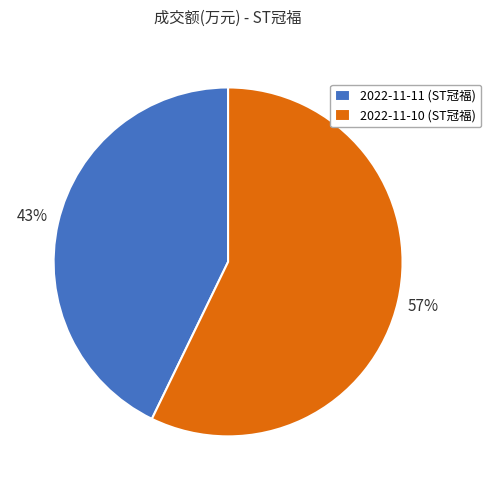

How many segments does this pie chart have?

2